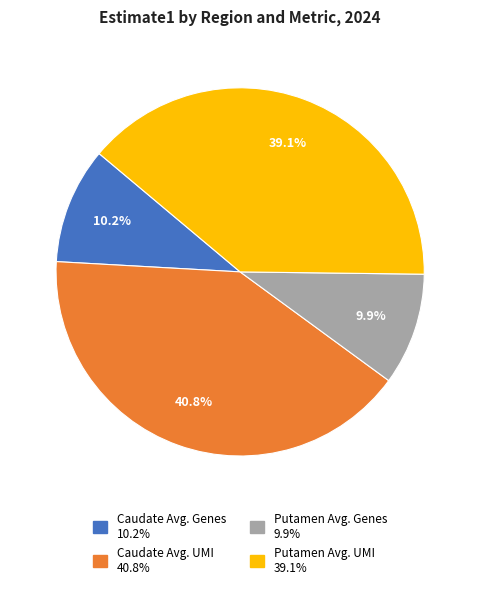

Does Caudate Avg. UMI represent more than half of the total?

No